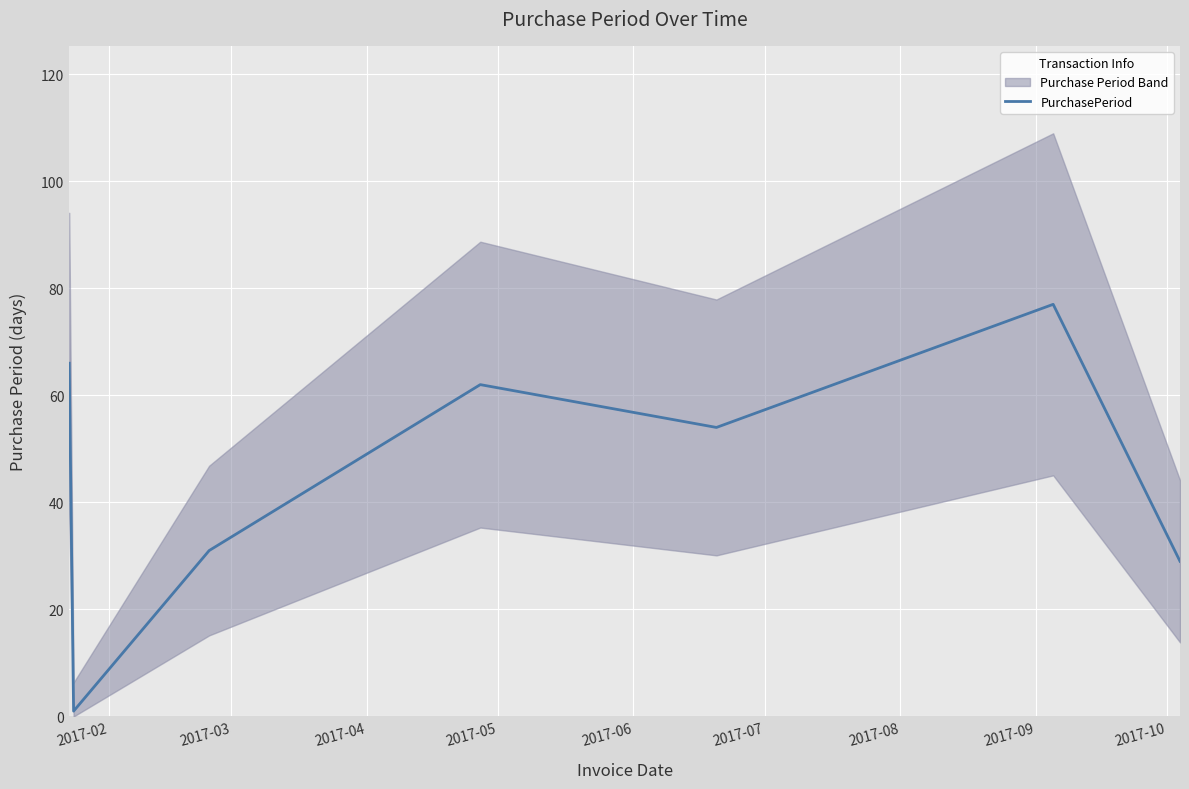

Reading left to right, list all the values displayed in this chart.

66	1	31	62	54	77	29